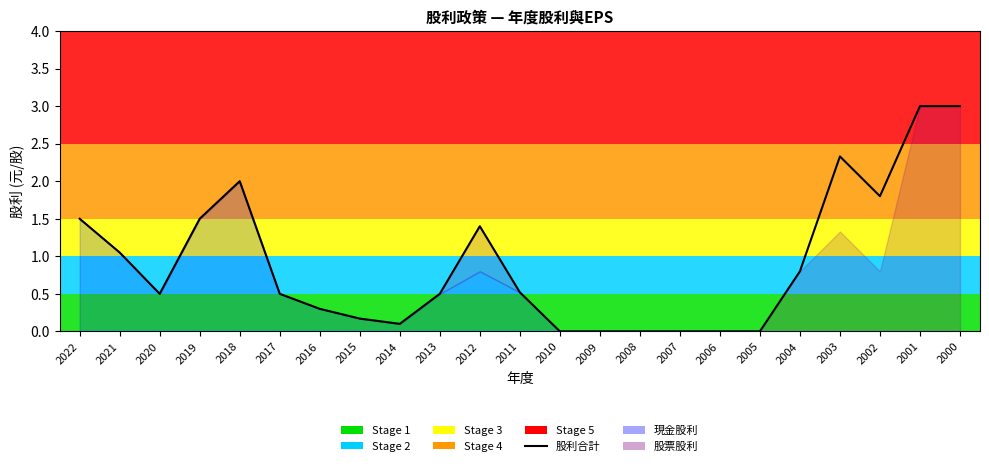

What is the maximum value shown in the chart?

3.0